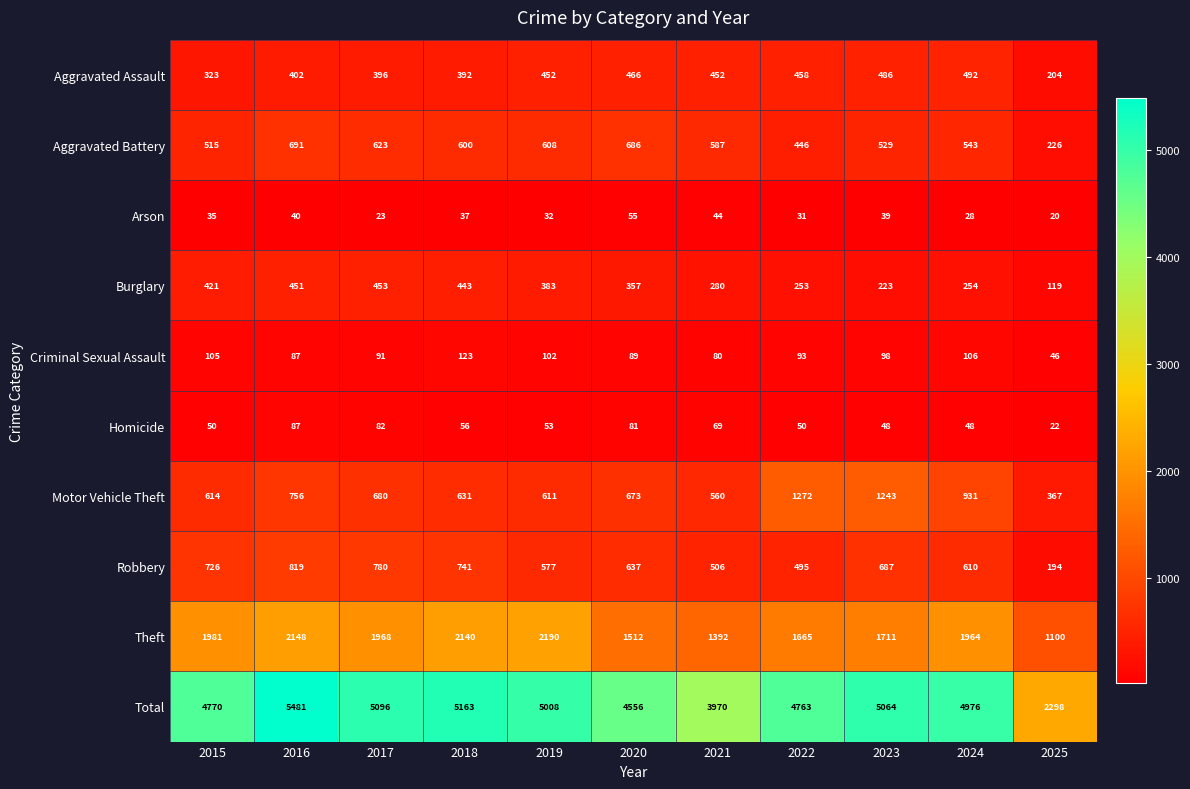

Which series has the largest range (max minus min)?

Total